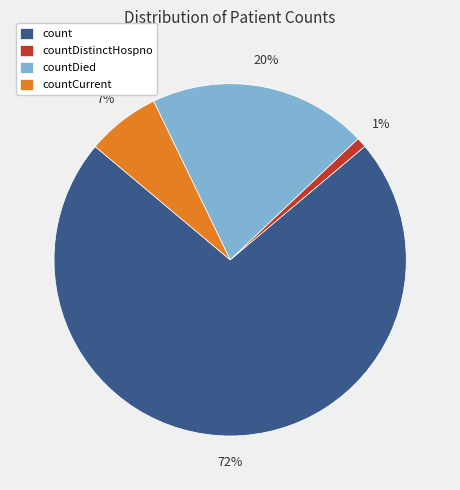

Which category has the smallest portion of the pie?

countDistinctHospno